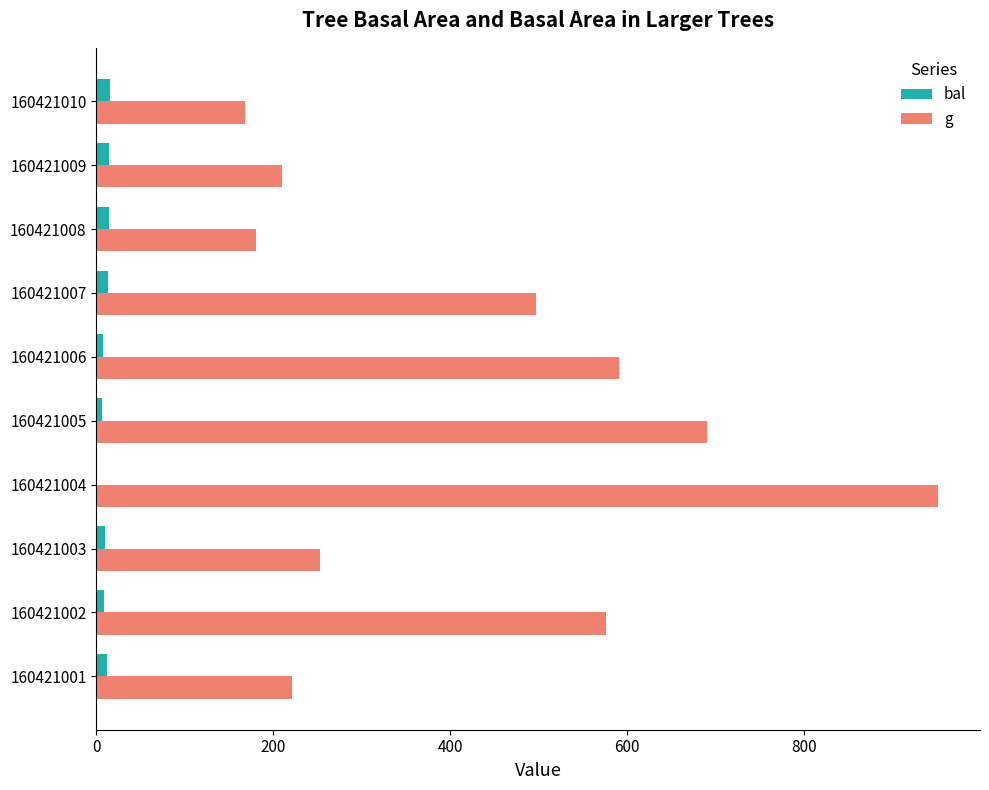

The value of g at 160421001 is 221.4. True or false?

True